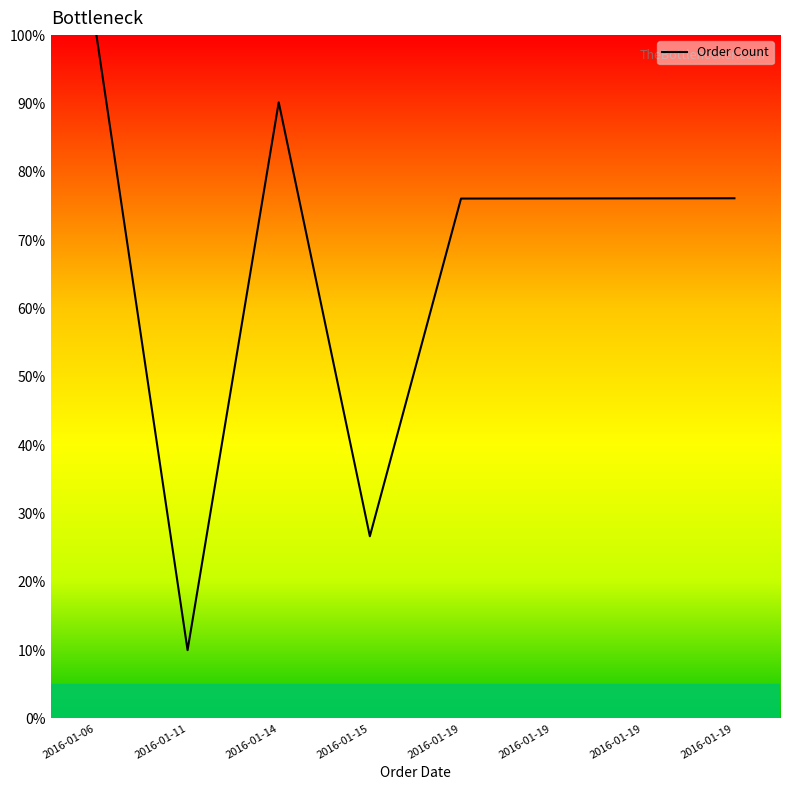

What is the maximum value shown in the chart?

100.0